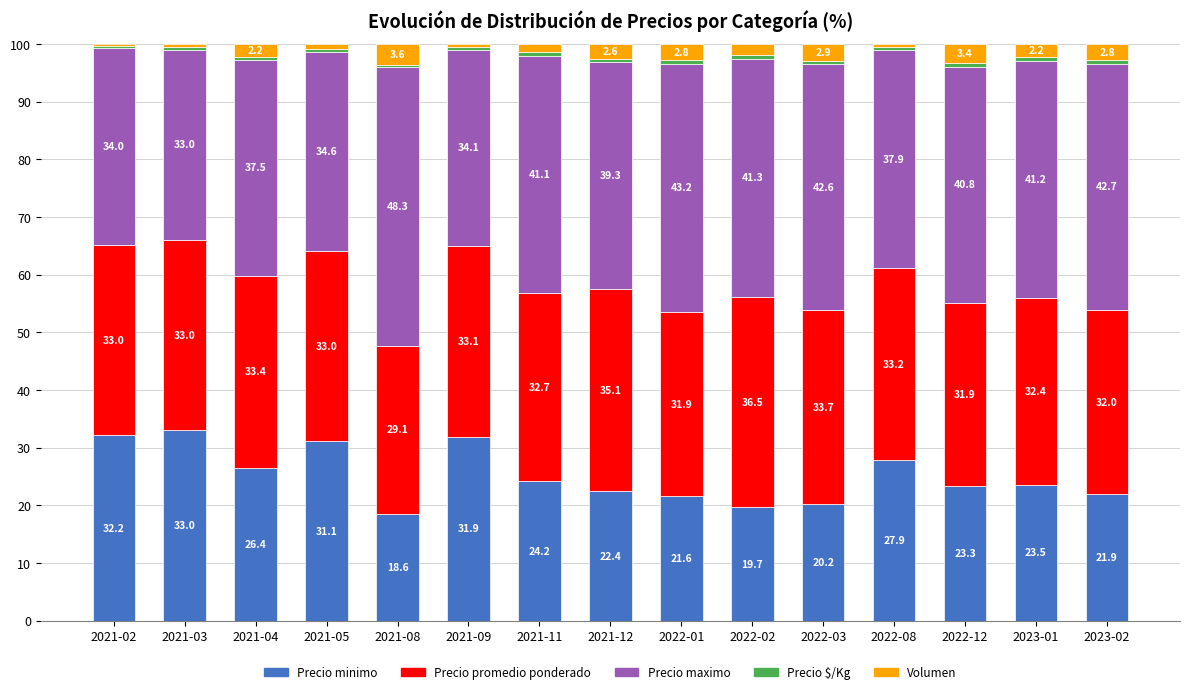

True or false: Precio minimo has a value of 29.1 at 2022-02.

False